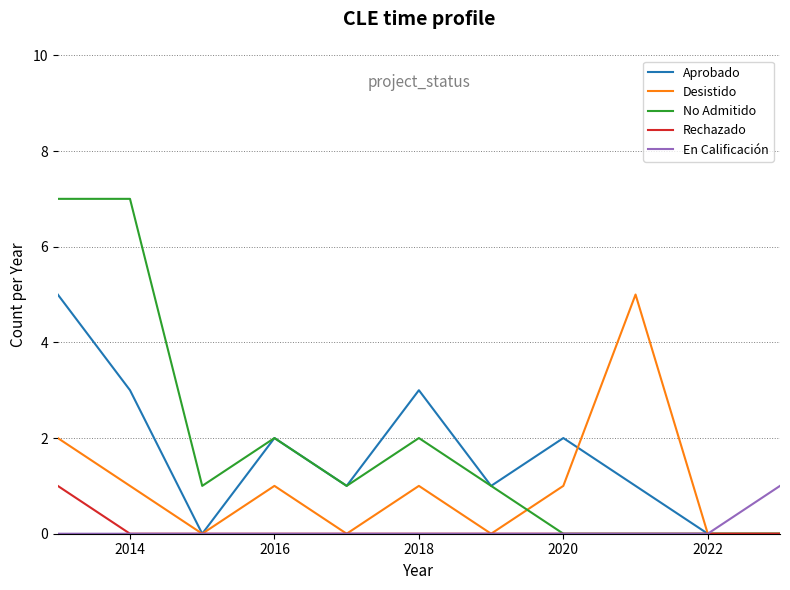

What is the maximum value shown in the chart?

7